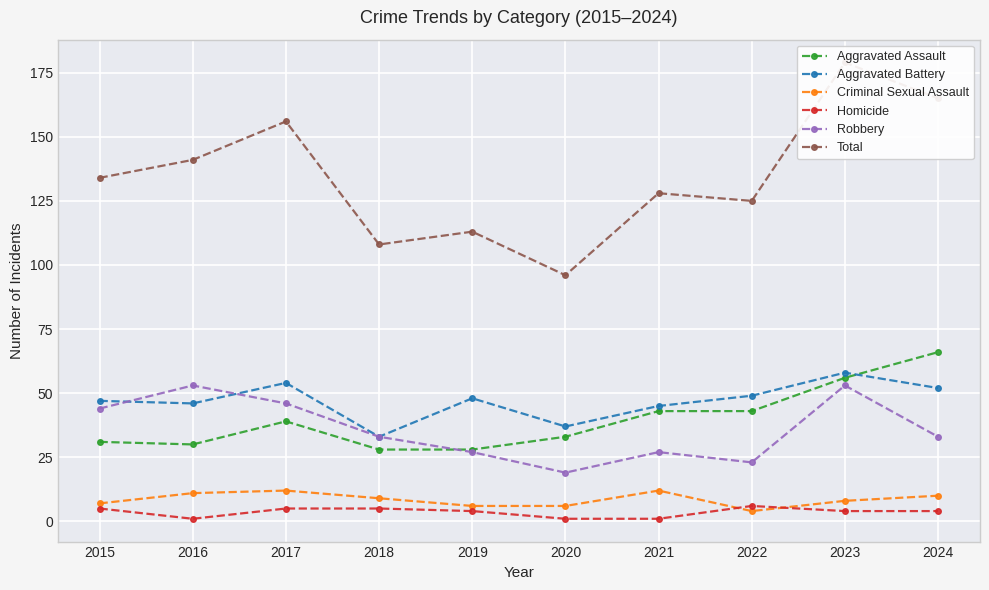

Reading left to right, list all the values displayed in this chart.

Aggravated Assault: 31	30	39	28	28	33	43	43	56	66
Aggravated Battery: 47	46	54	33	48	37	45	49	58	52
Criminal Sexual Assault: 7	11	12	9	6	6	12	4	8	10
Homicide: 5	1	5	5	4	1	1	6	4	4
Robbery: 44	53	46	33	27	19	27	23	53	33
Total: 134	141	156	108	113	96	128	125	179	165